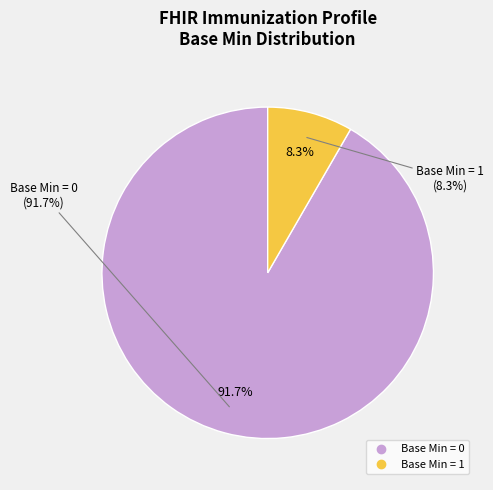

Does any single category account for the majority?

Yes